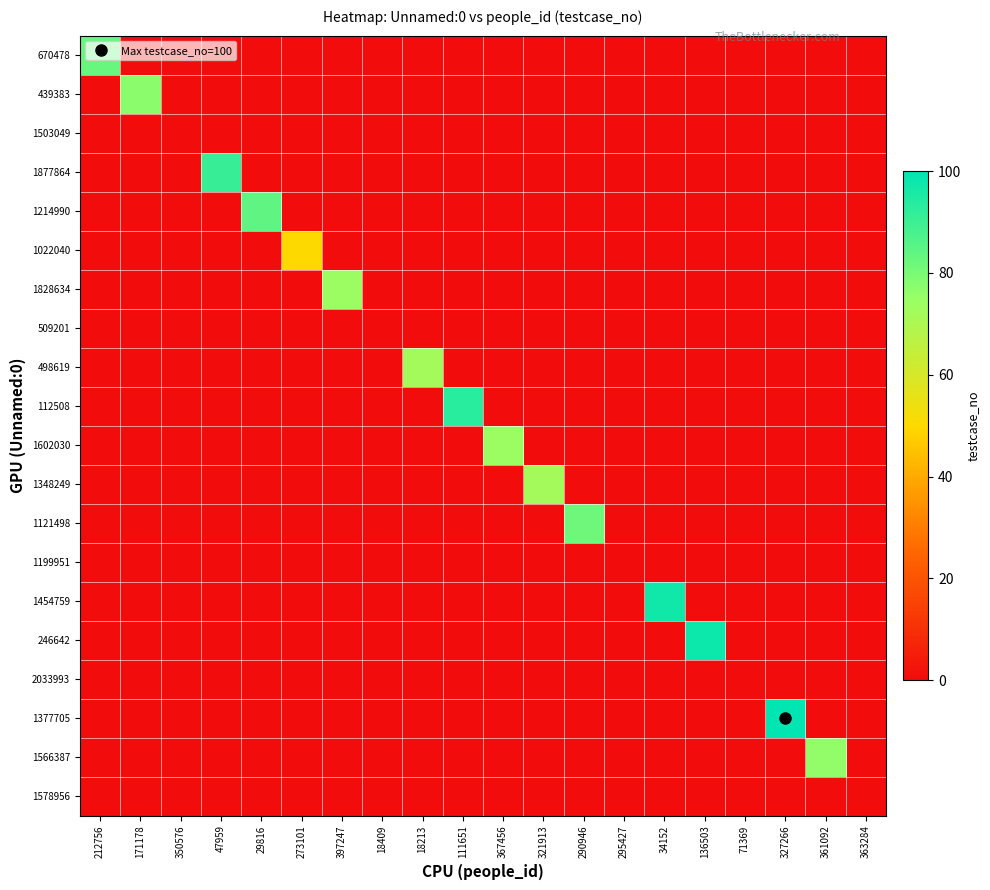

Which series has the largest range (max minus min)?

1377705